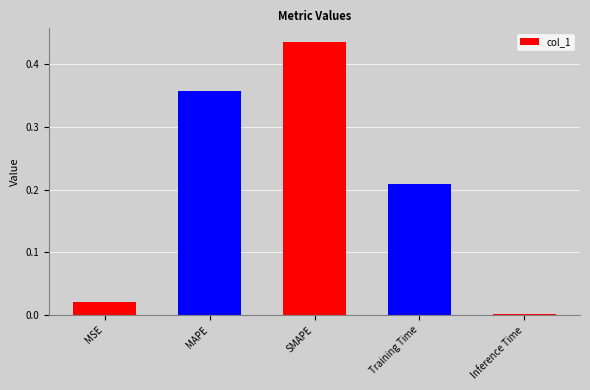

Between Inference Time and SMAPE, which is larger?

SMAPE